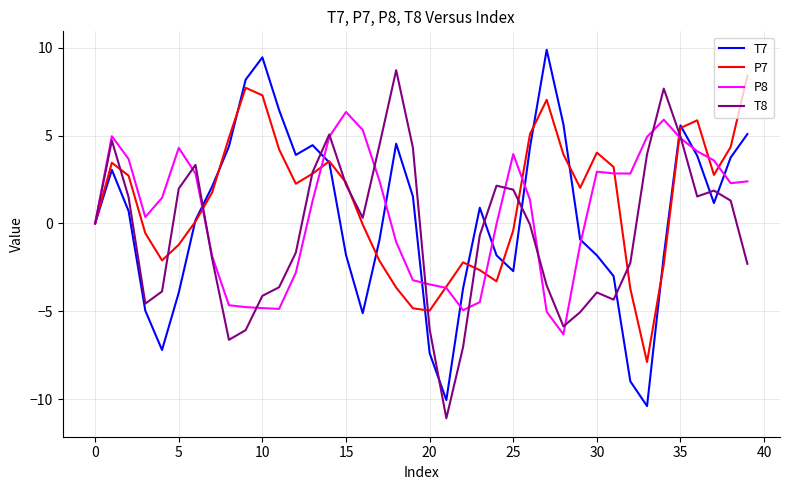

How many lines are shown in the chart?

4